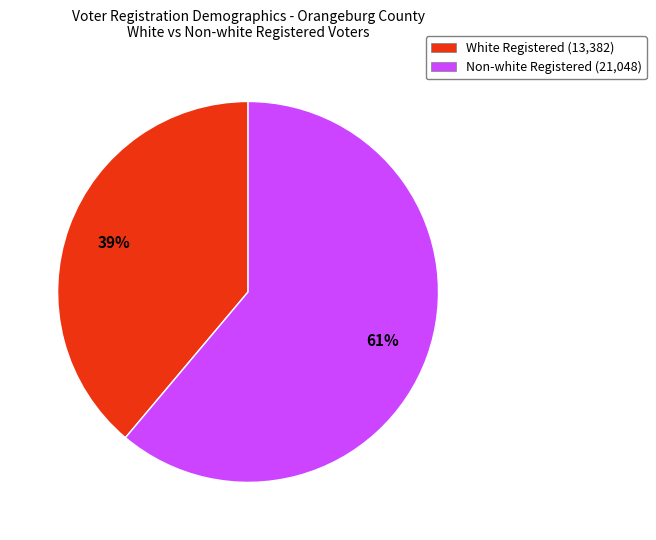

To the nearest percent, what is the difference between the White Registered (13,382) and Non-white Registered (21,048) slice percentages?

22%